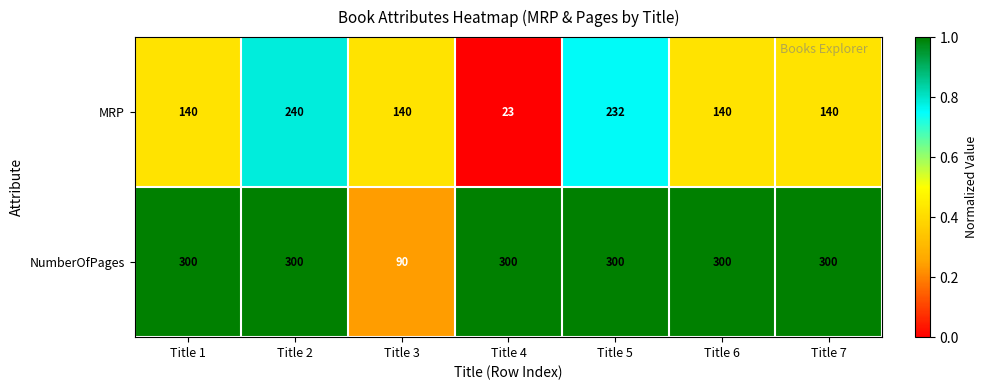

What is the minimum value for NumberOfPages?

90